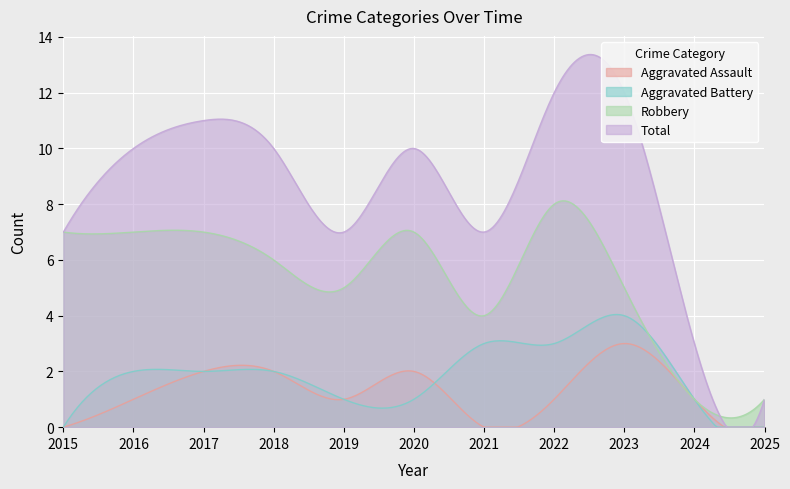

Where is the first local minimum for Robbery?

2019